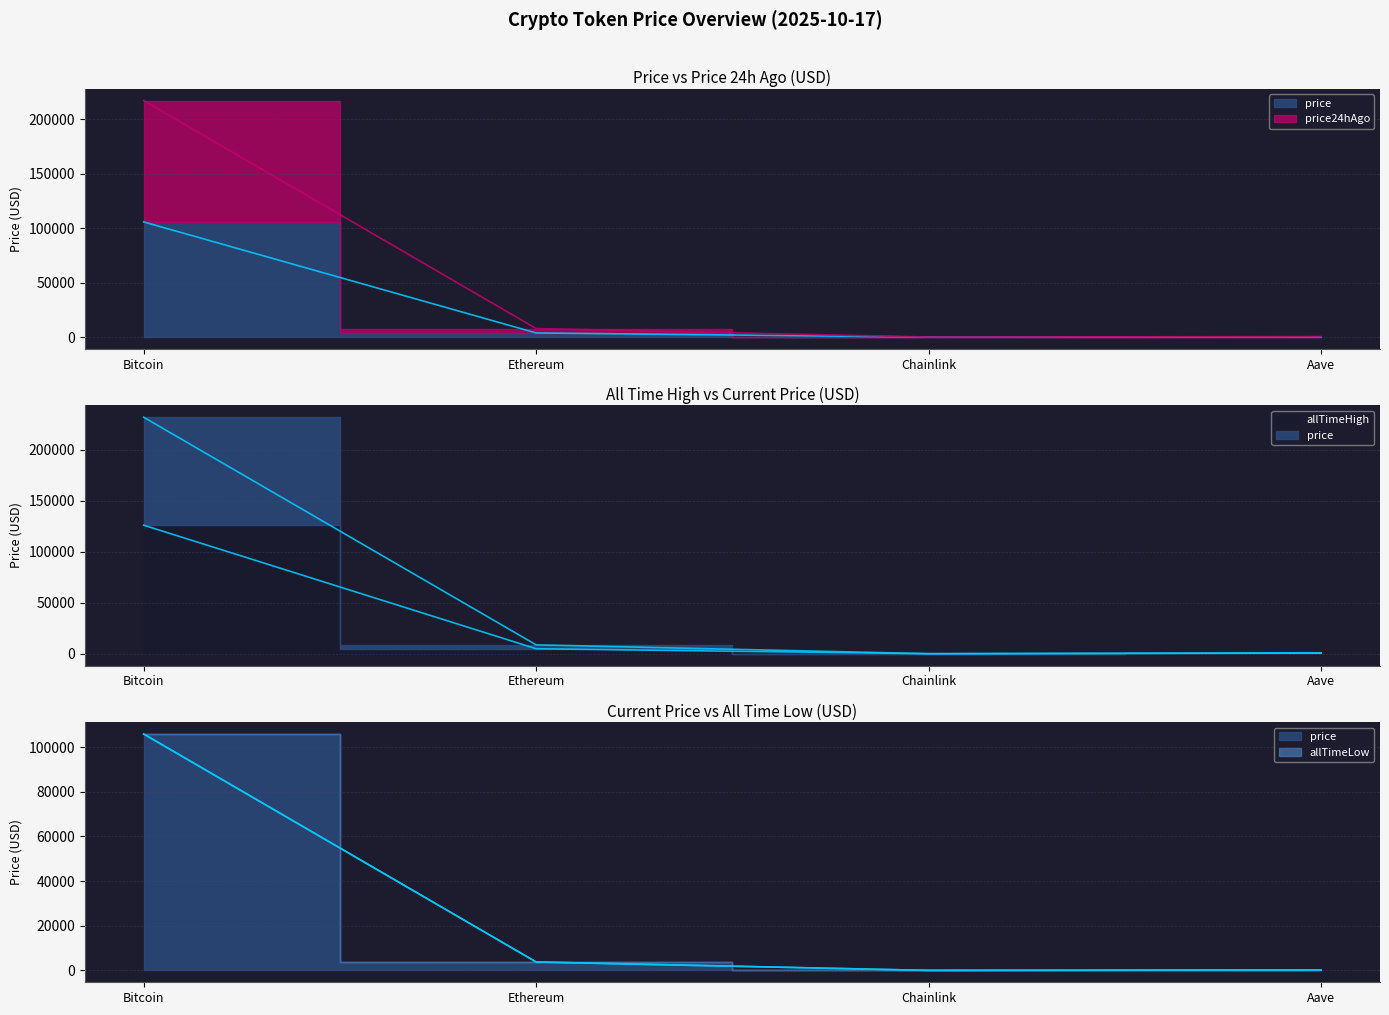

In allTimeHigh, how many points are lower than both neighbors (excluding endpoints)?

1